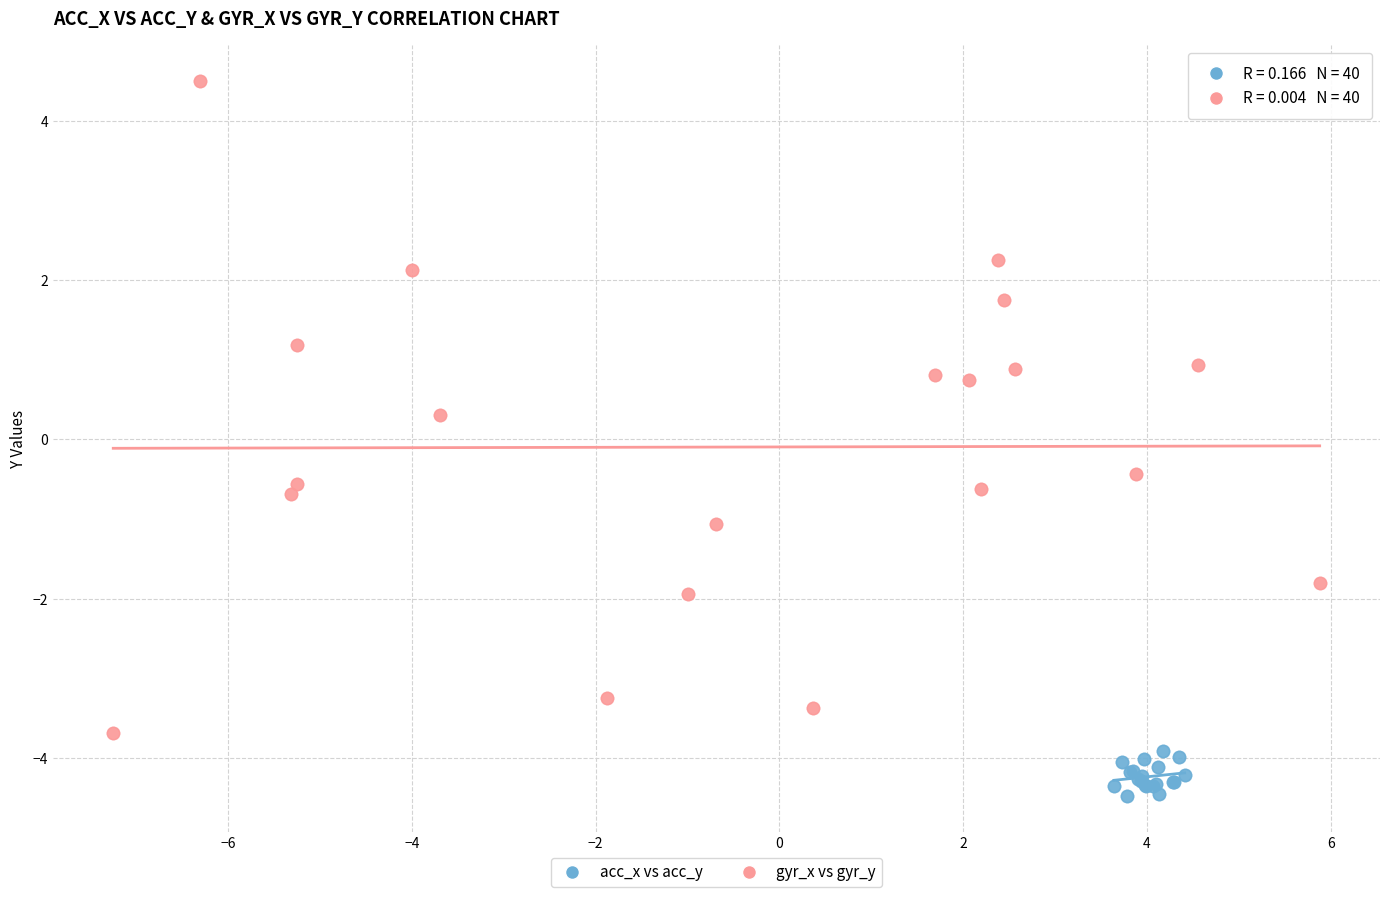

What are all the series names shown in the legend?

acc_x vs acc_y, gyr_x vs gyr_y